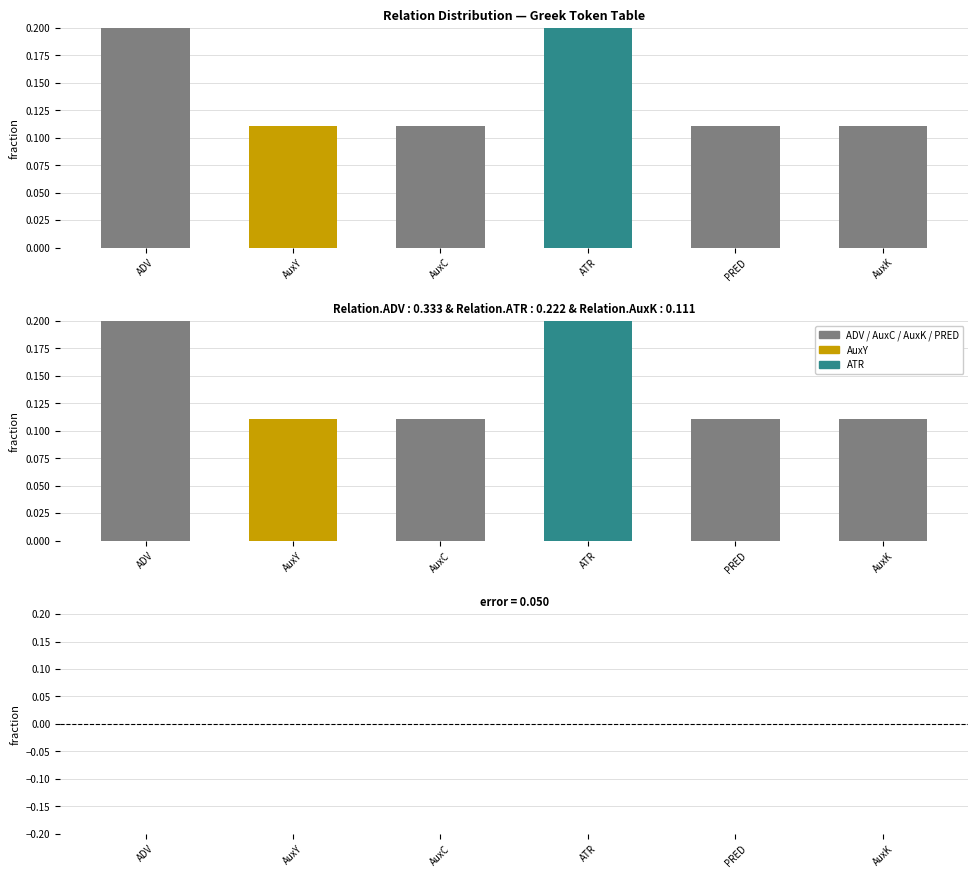

Reading left to right, extract all data points from this chart.

fraction: 0.3	0.1	0.1	0.2	0.1	0.1
difference: 0.0	0.0	0.0	0.0	0.0	0.0